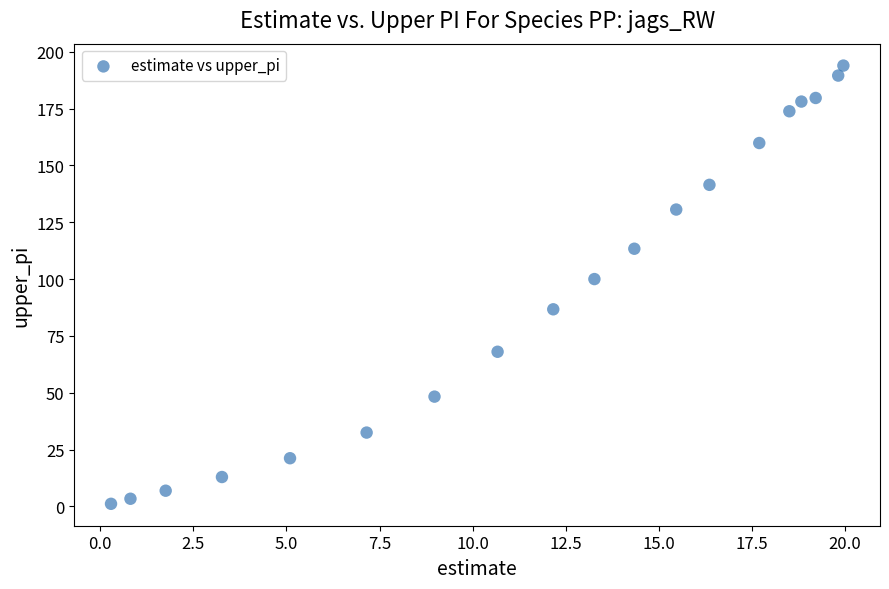

What Y value in the scatter plot is closest to 97?

100.0